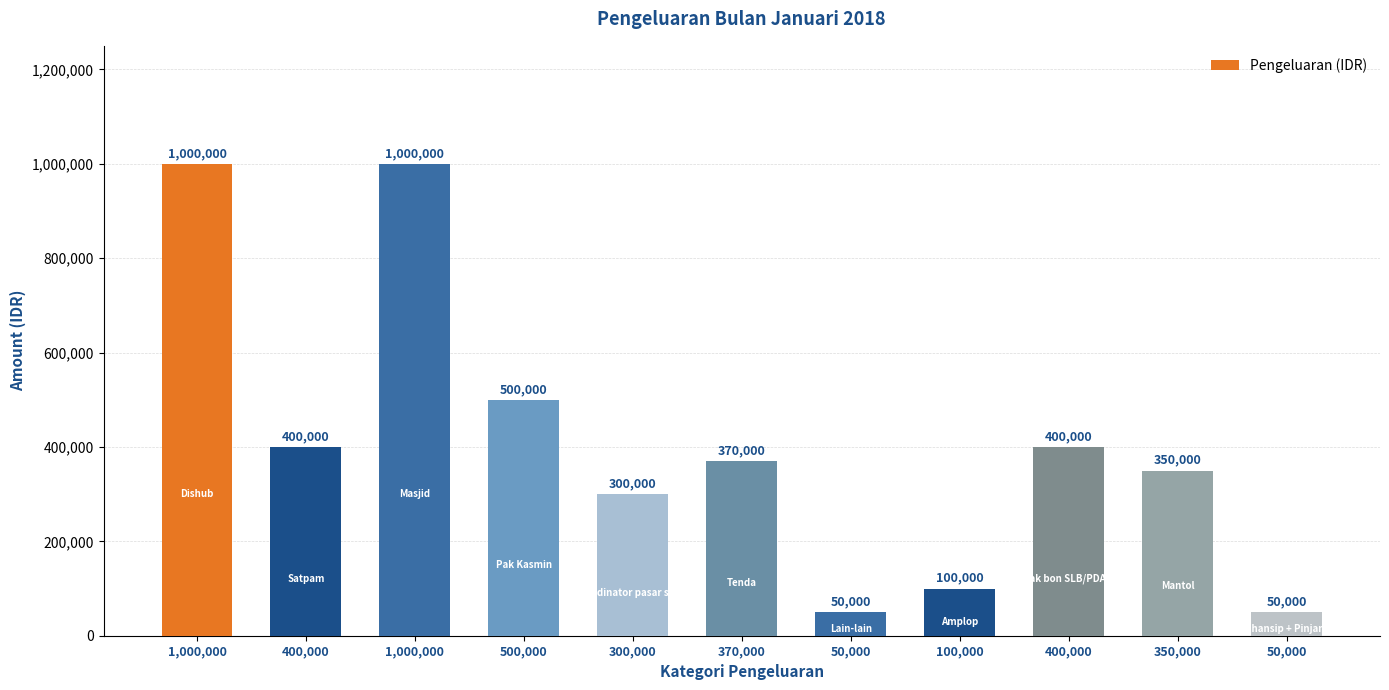

What value does the data have at 50,000?

50000